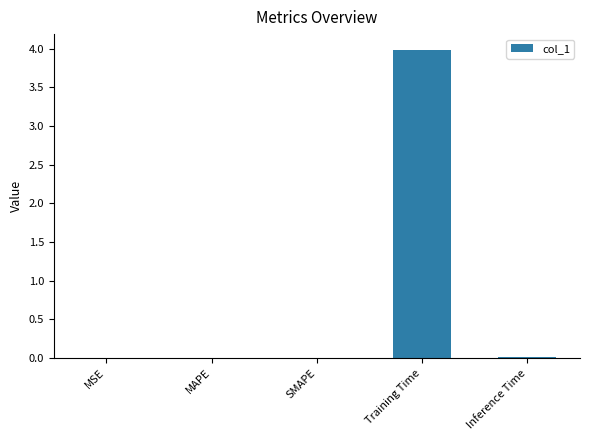

What is the sum of all values?

4.0